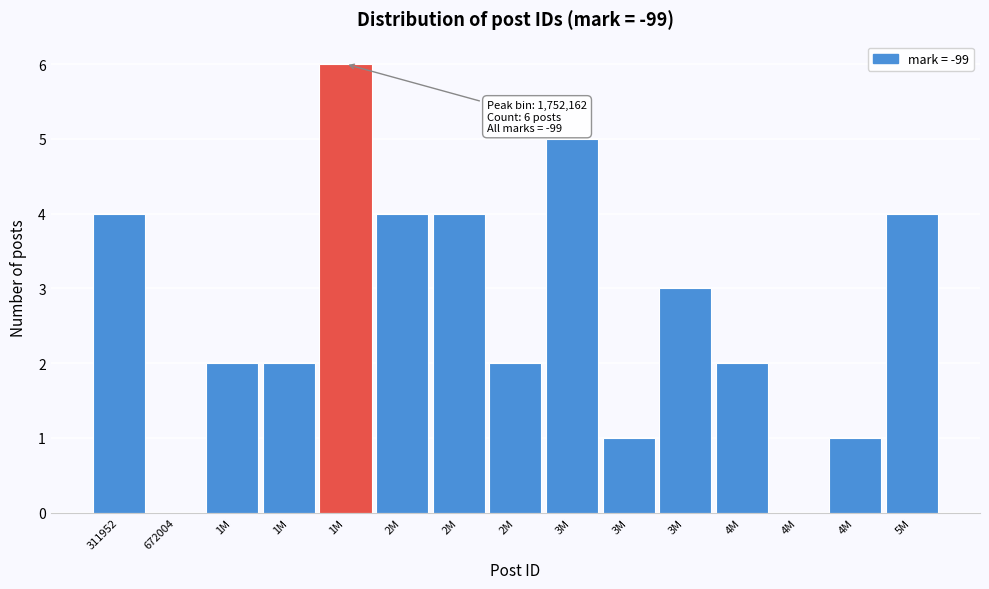

Are the bars horizontal?

No